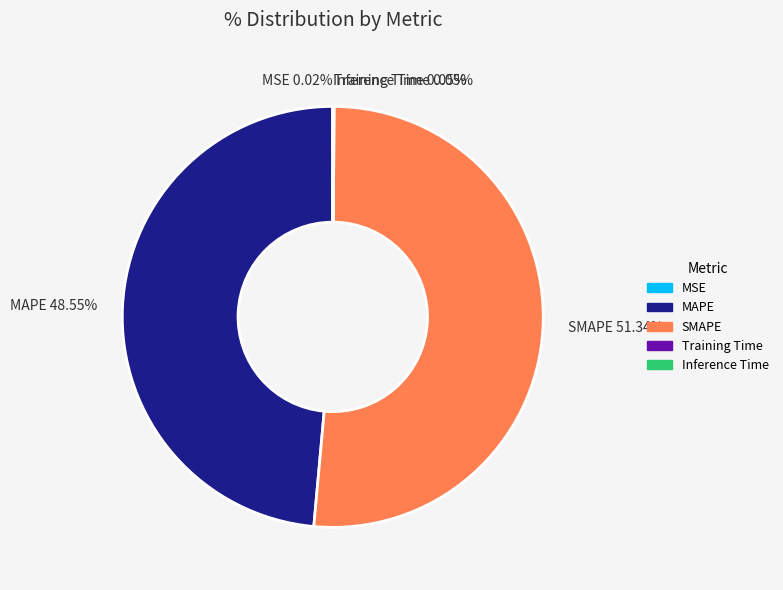

Is SMAPE the majority of the pie?

Yes